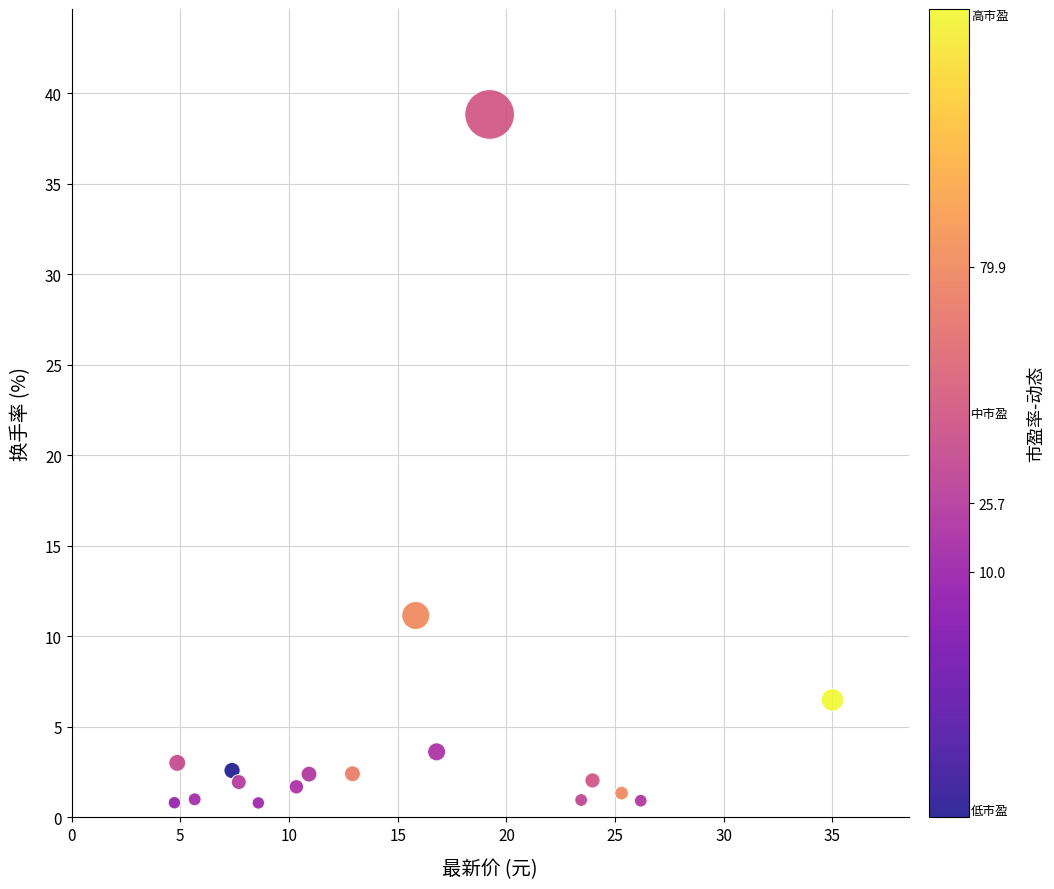

What Y value in the scatter plot is closest to 19?

11.2